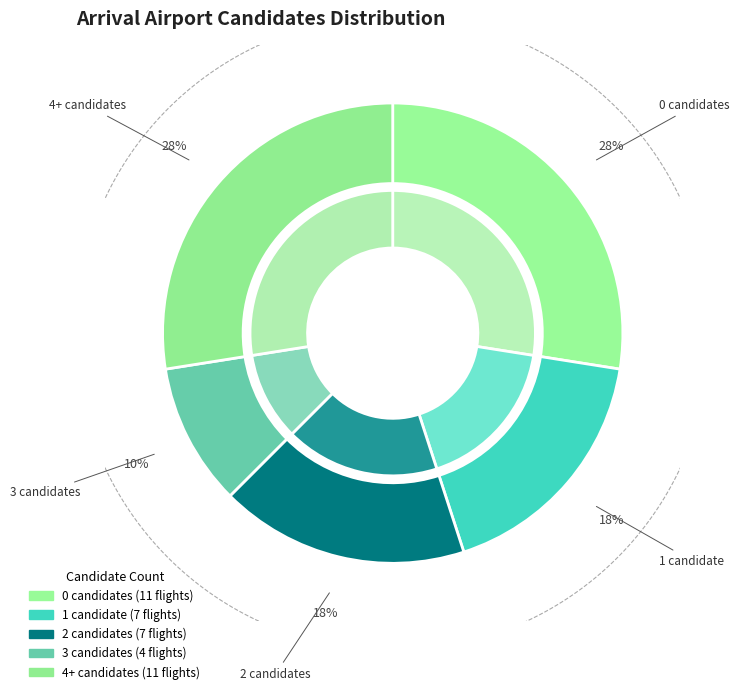

Is there any slice that represents more than half of the pie?

No